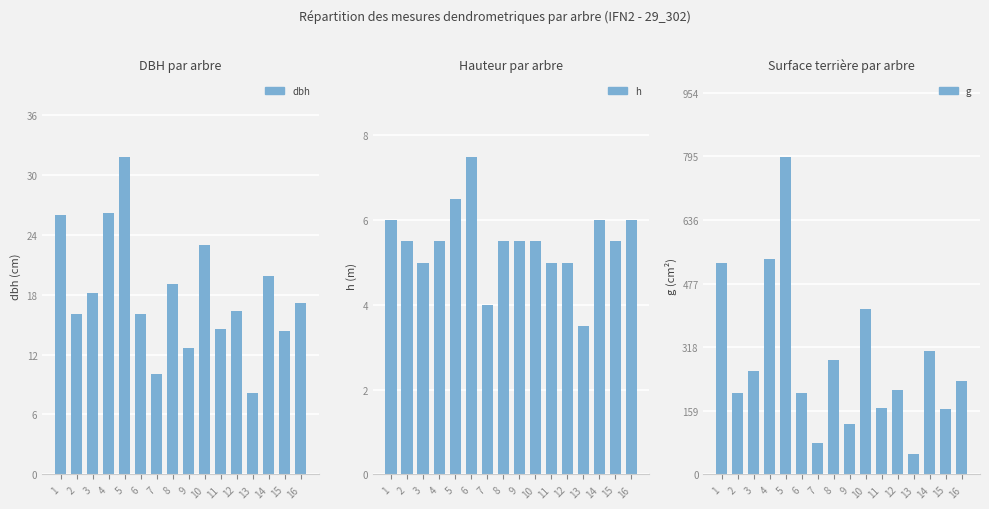

Between 11 and 4, which is larger?

4